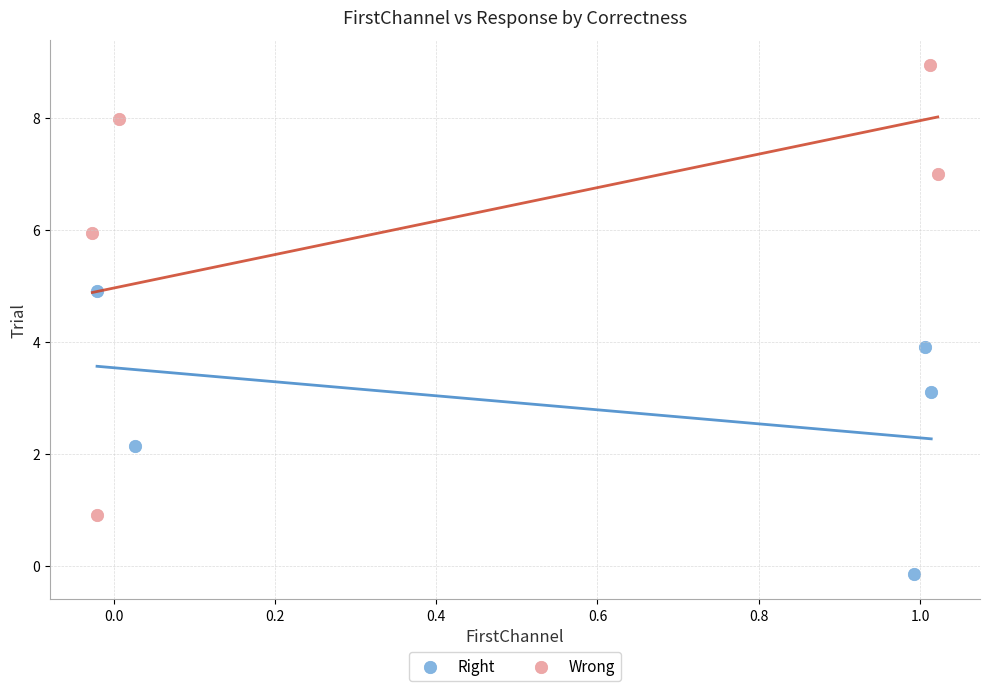

Which series contains the lowest Y value?

Right